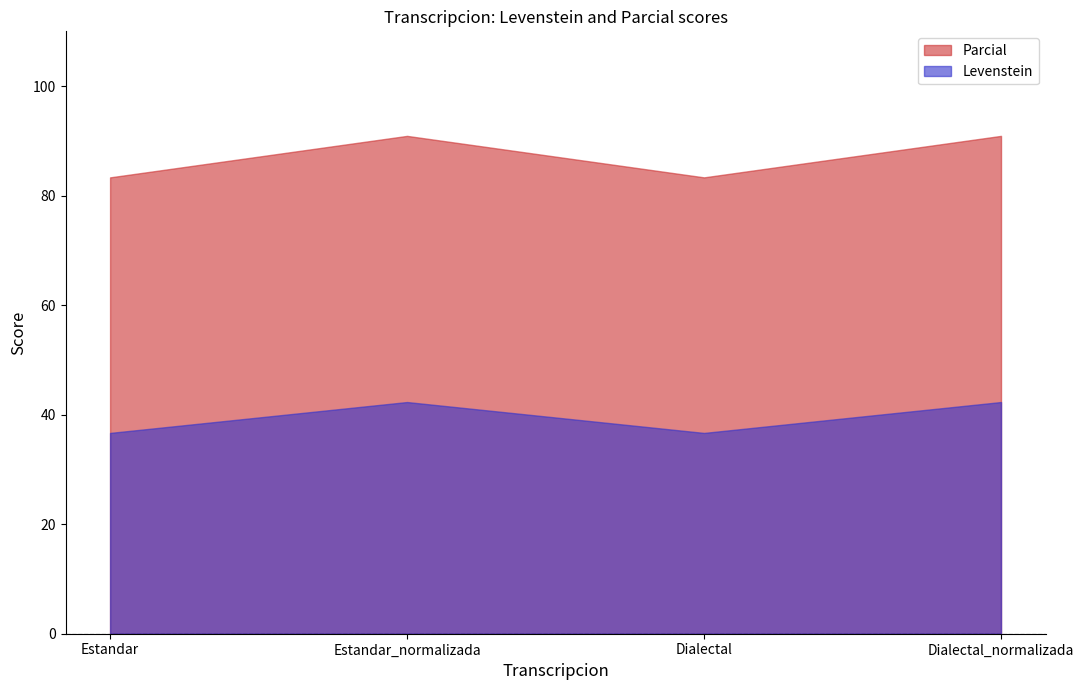

What is the average value of the Parcial series?

87.1